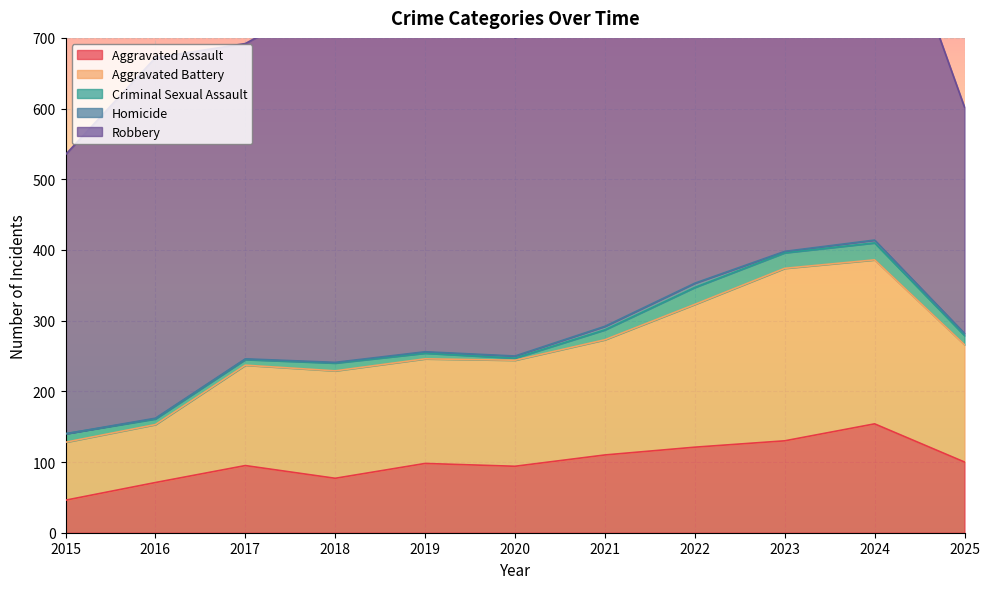

Which series has the widest spread of values?

Robbery